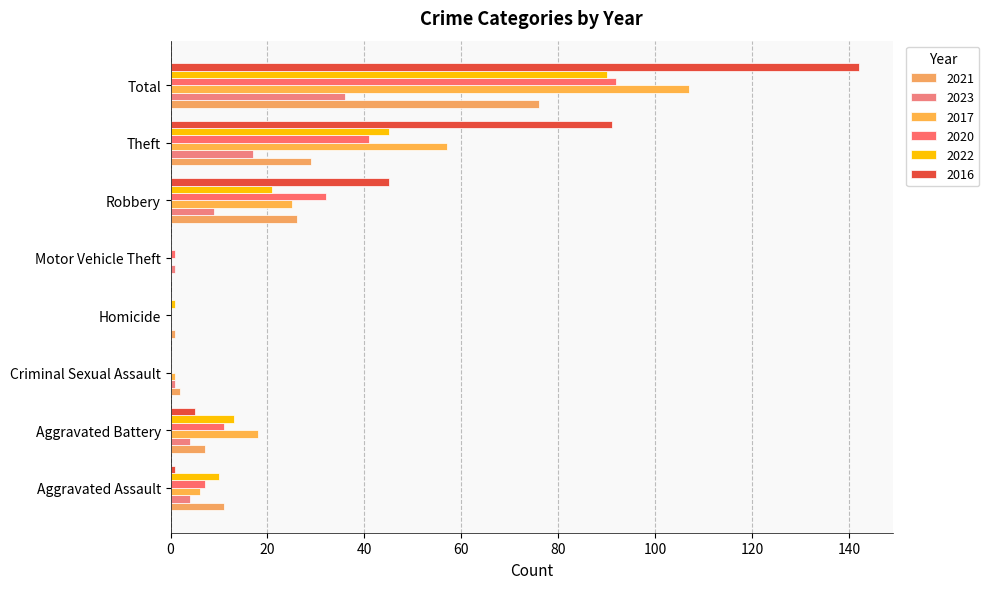

Count the number of categories in the chart.

8